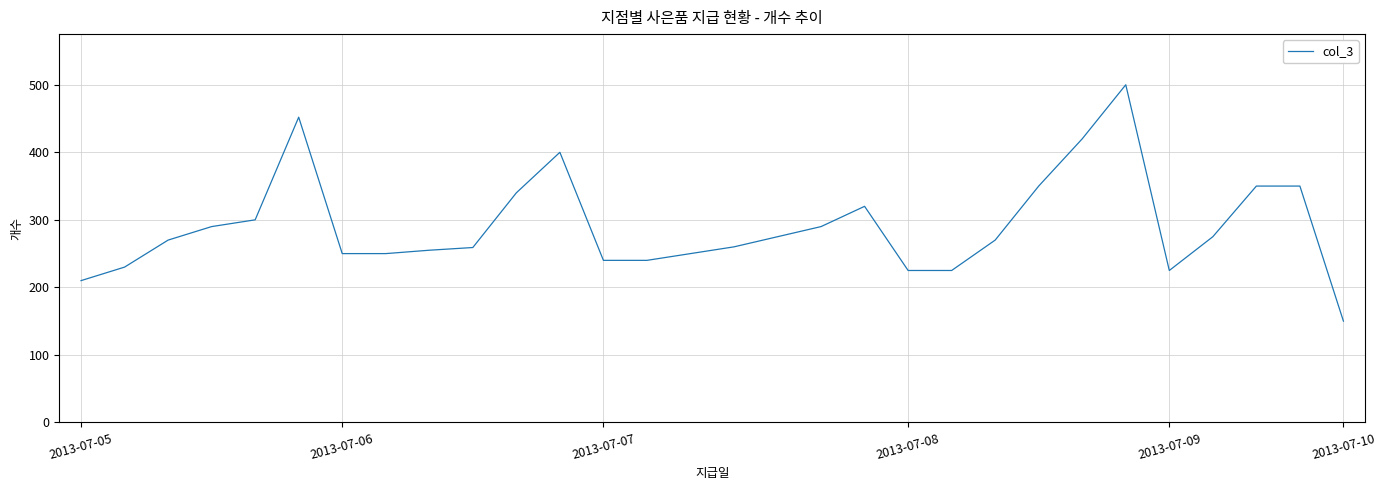

What is the difference between the maximum and minimum values?

350